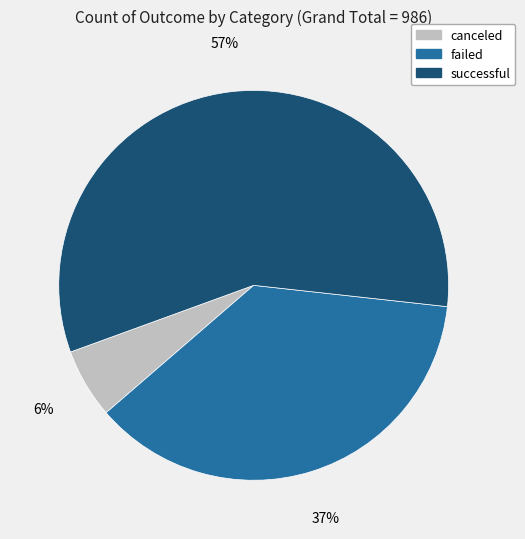

To the nearest percent, what percentage of the pie is successful?

57%